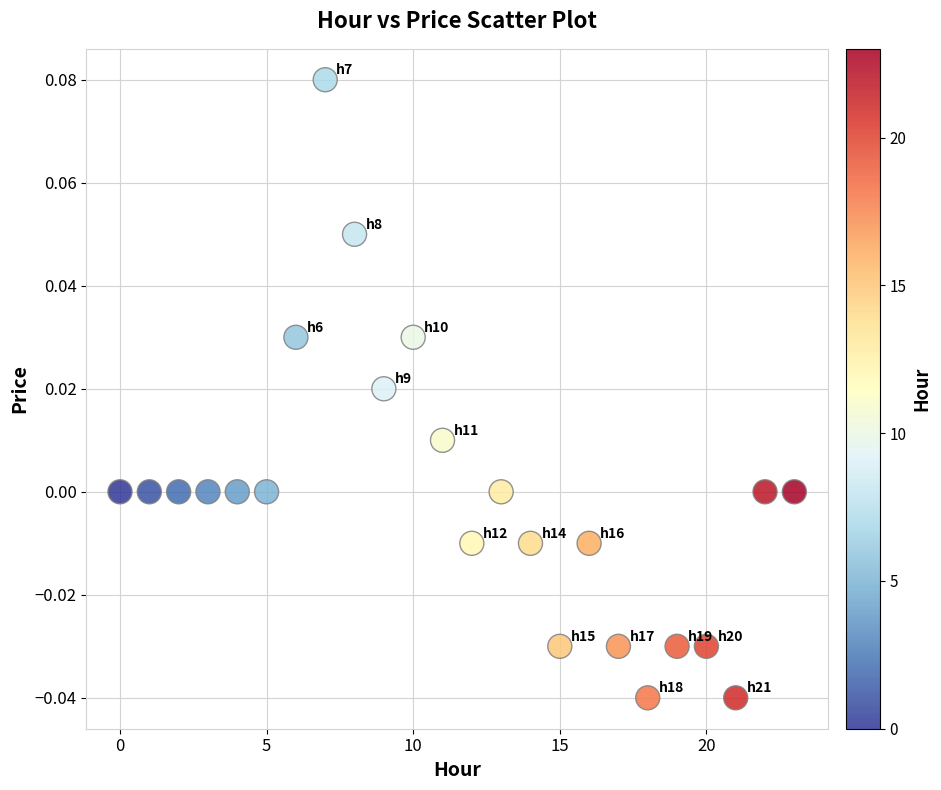

How many data points are displayed?

24